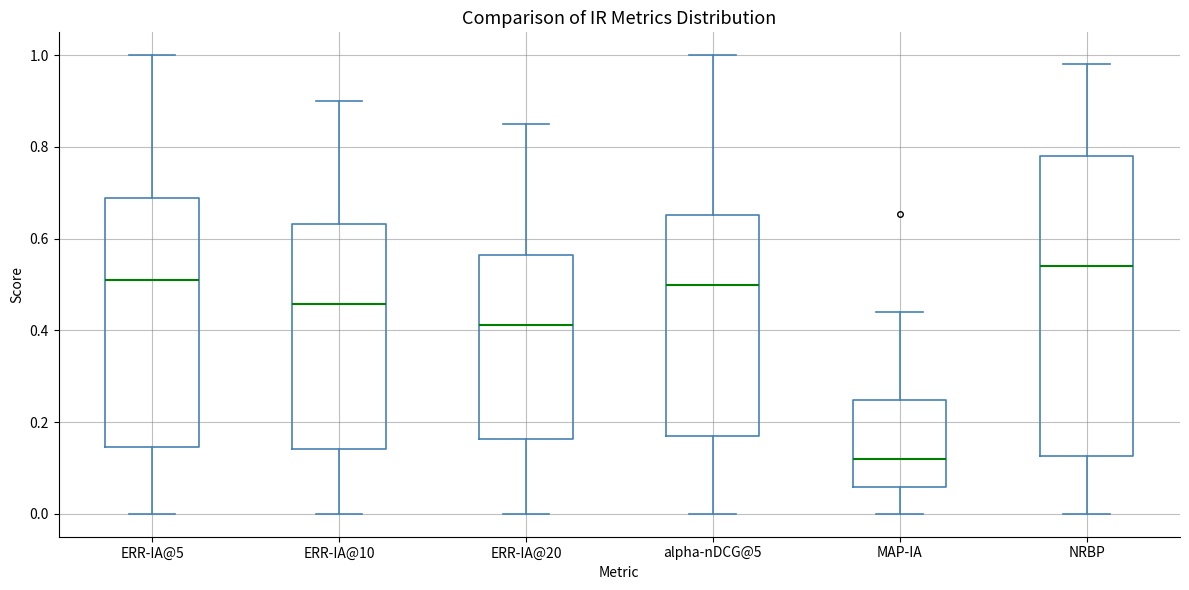

Which box's median line is the lowest?

MAP-IA